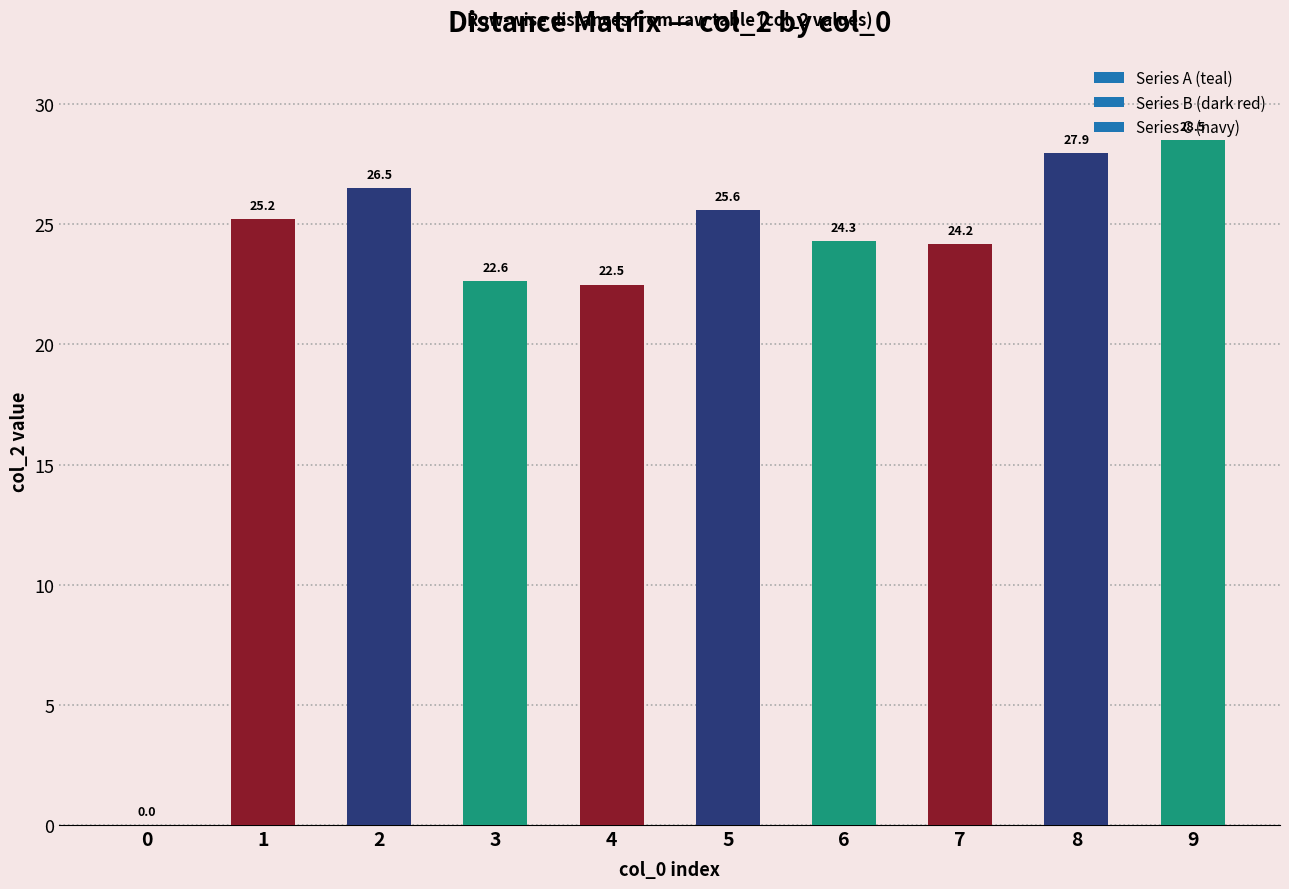

What is the ratio of the value at 3 to the value at 6?

0.9